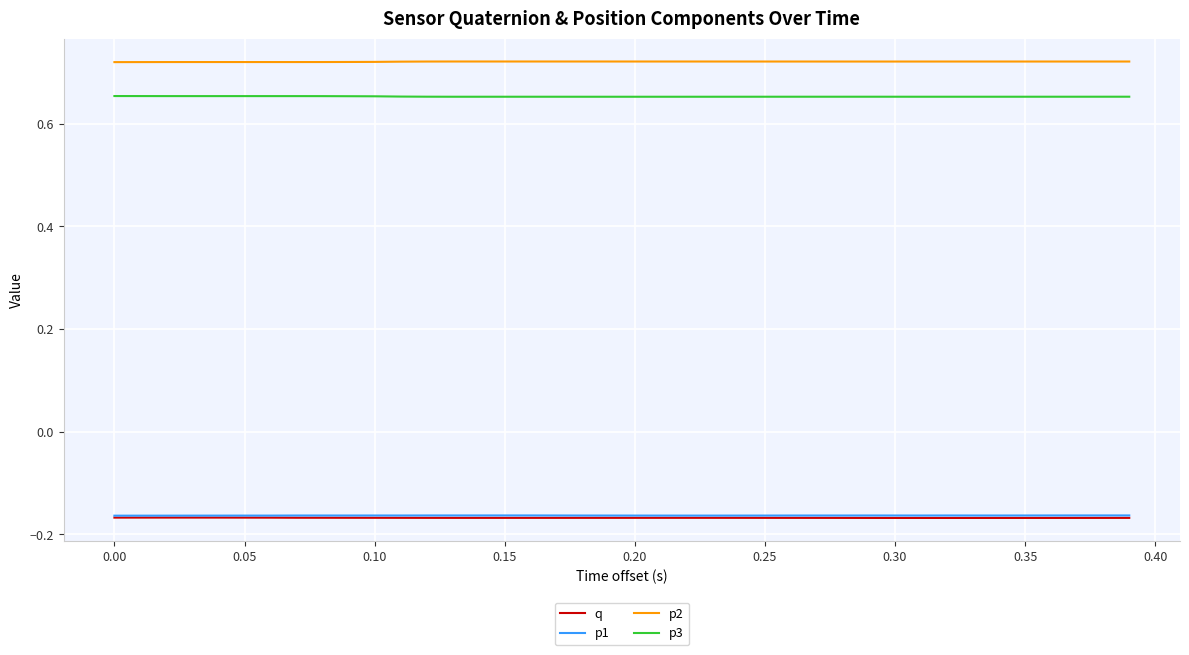

True or false: p2 and p1 intersect in this chart.

False